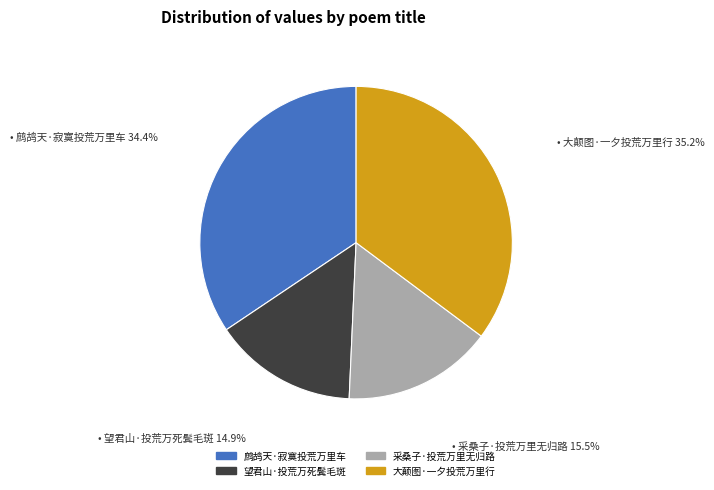

To the nearest percent, what is the difference between the largest and smallest slice percentages?

20%